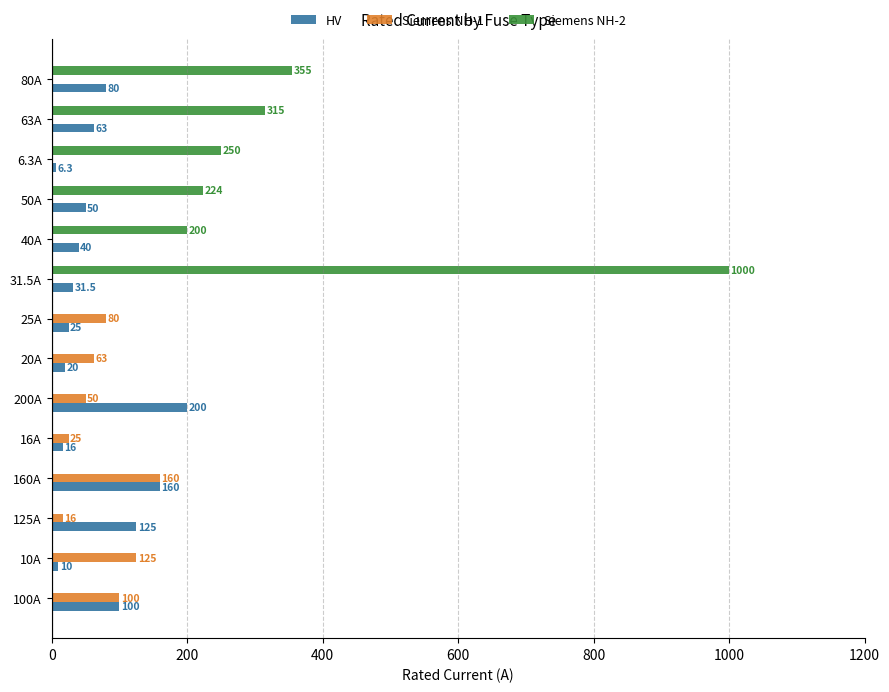

At which label does HV reach its peak?

200A